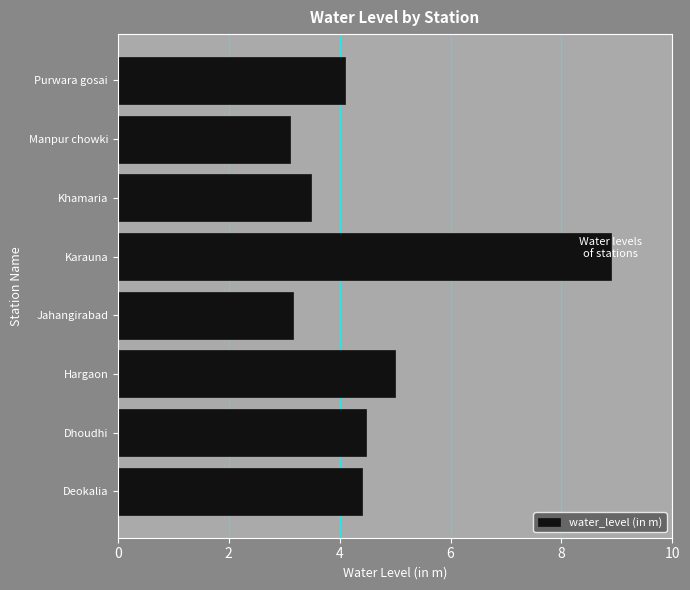

What is the change in value from Hargaon to Purwara gosai?

-0.9